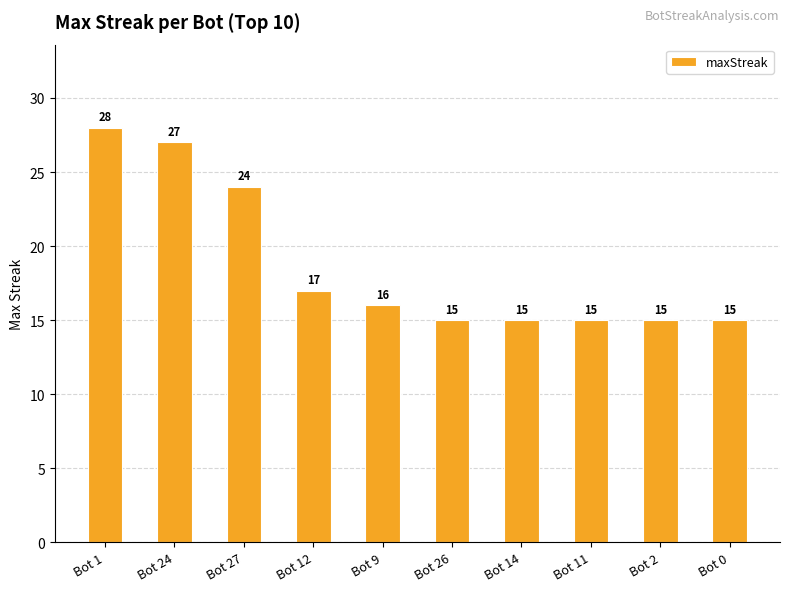

The chart shows a value of 15 at Bot 11. True or false?

True